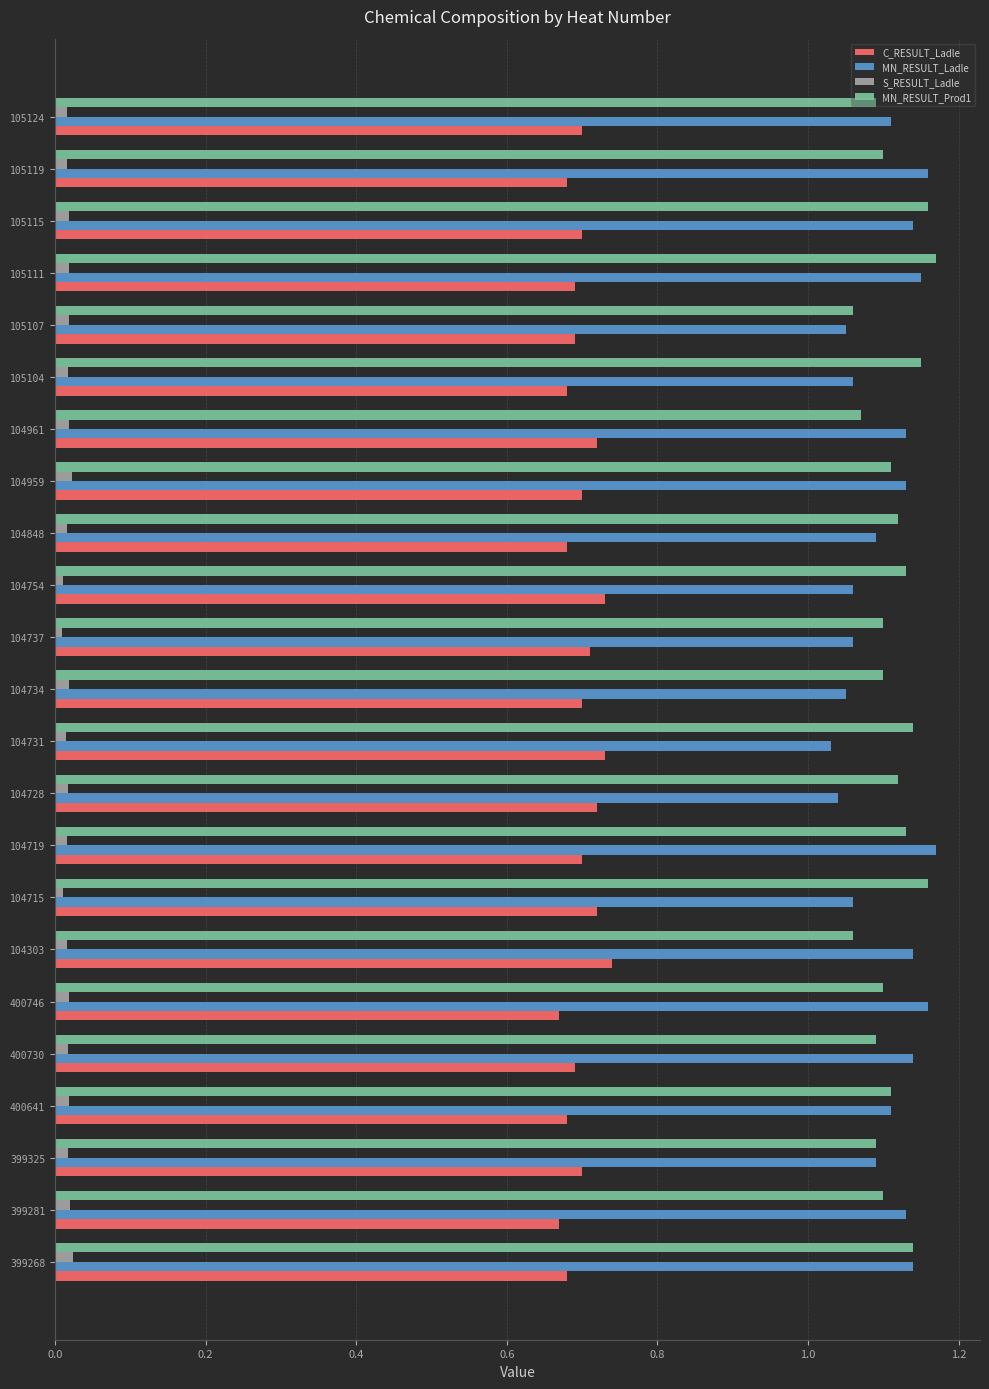

Where is MN_RESULT_Ladle nearest to the value 1?

104731